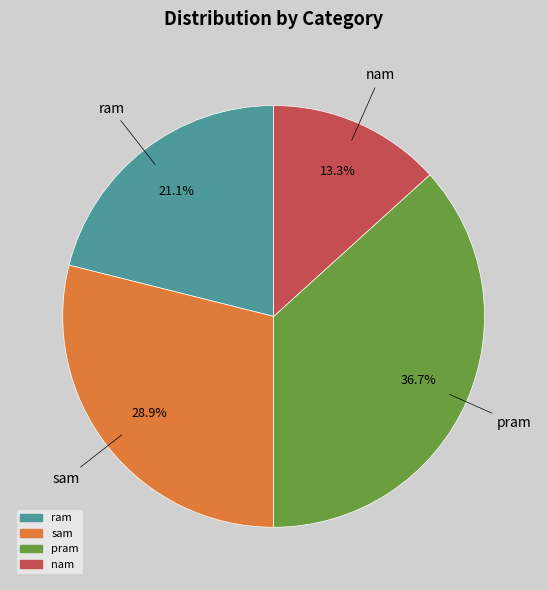

What percentage is the ram slice, to the nearest percent?

21%